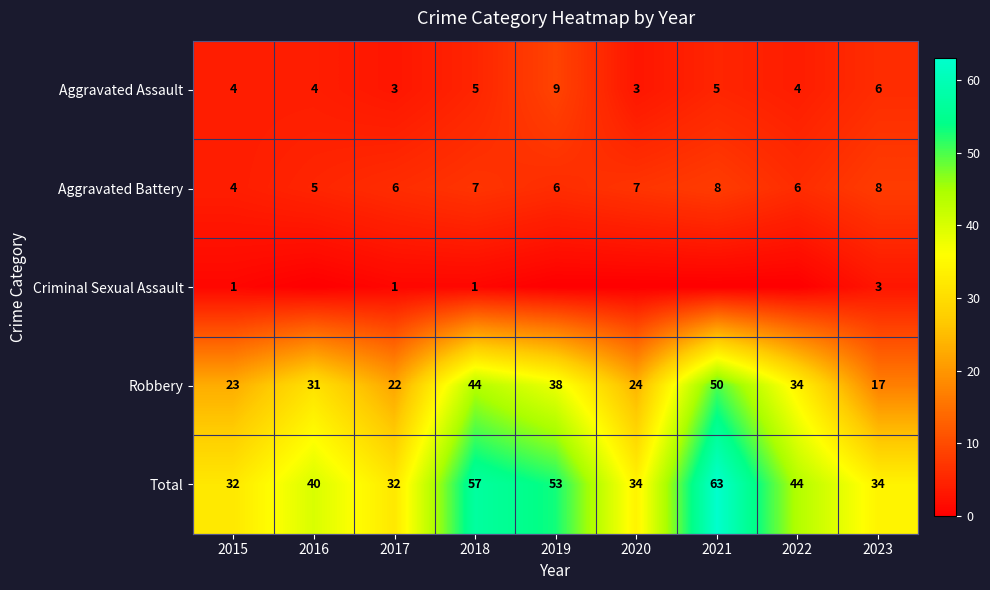

Which category has the highest value across all series?

2021